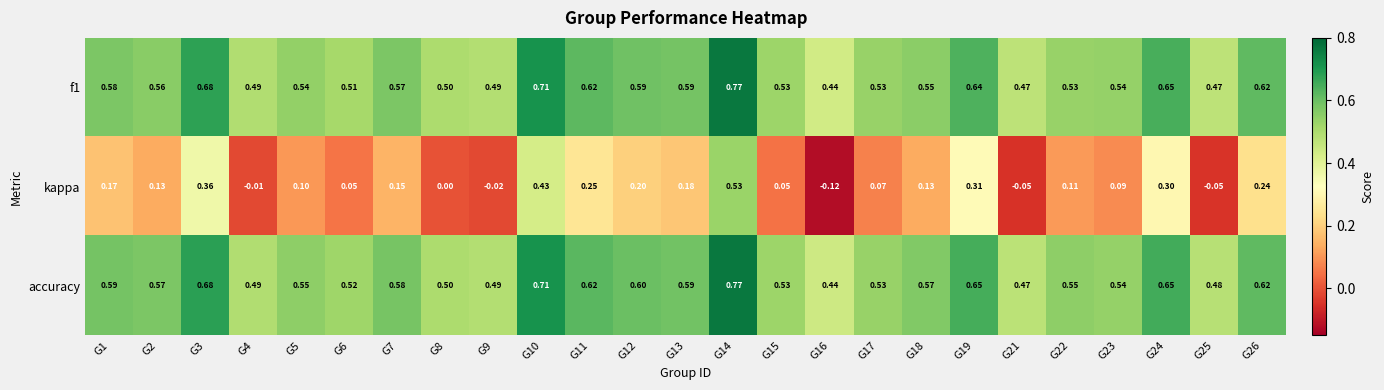

Which series changed the most between G4 and G17?

kappa